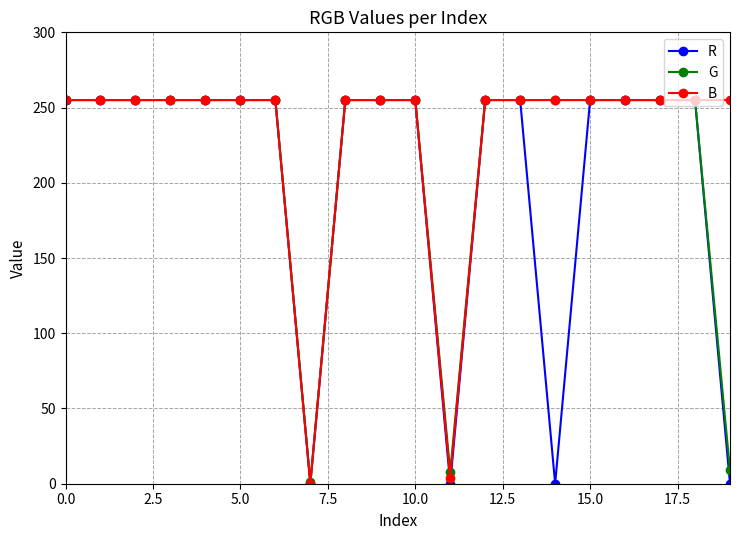

Which series has the largest total across all categories?

B